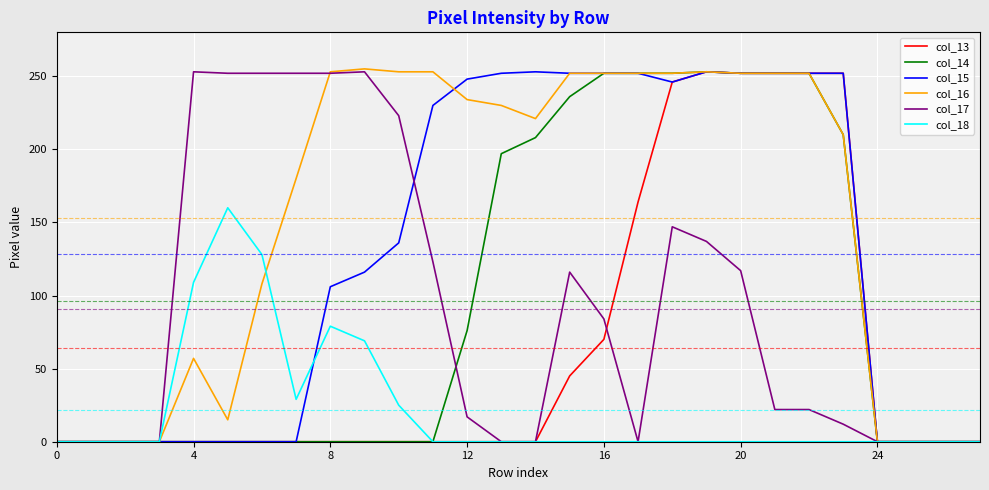

Which series has the largest total across all categories?

col_16